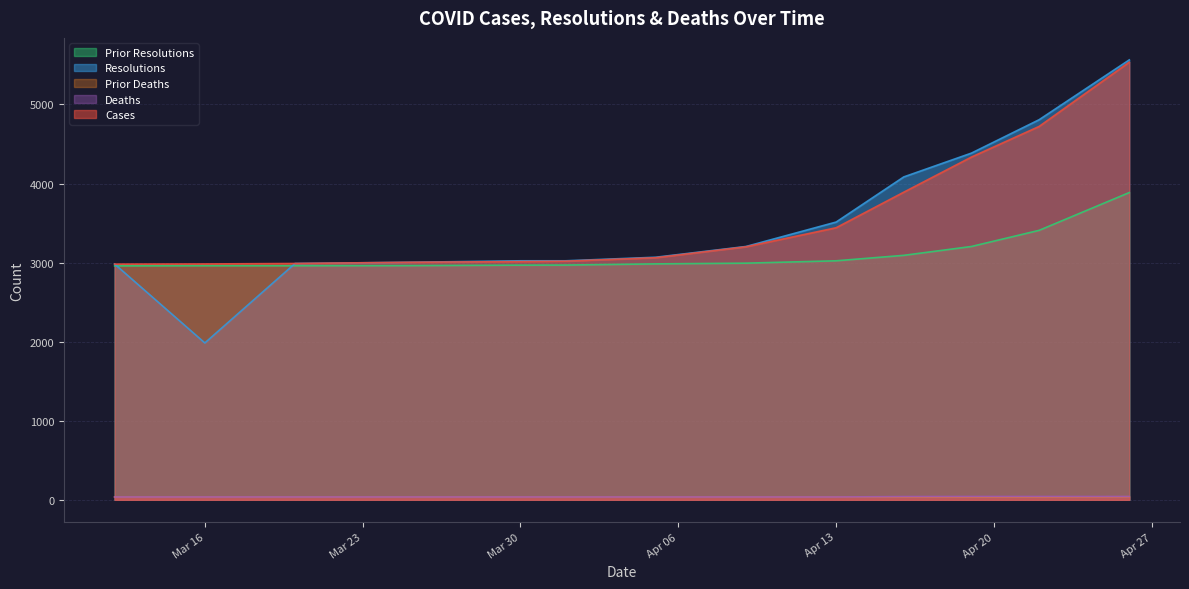

What is the maximum value shown in the chart?

5564